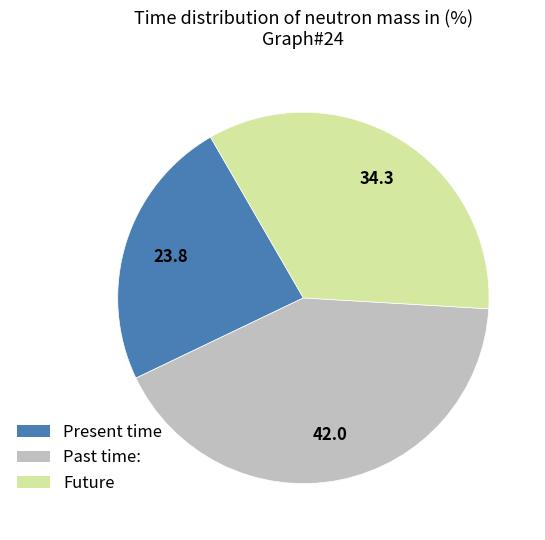

Is there any slice that represents more than half of the pie?

No